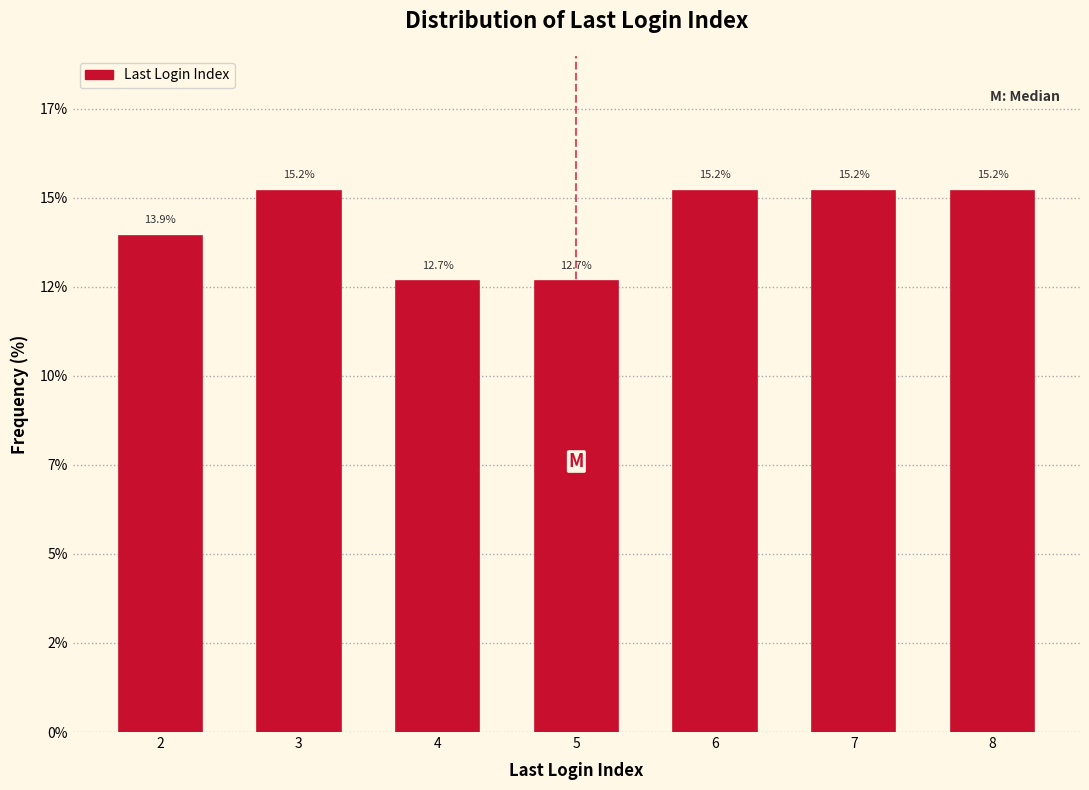

Does the chart contain any negative values?

No